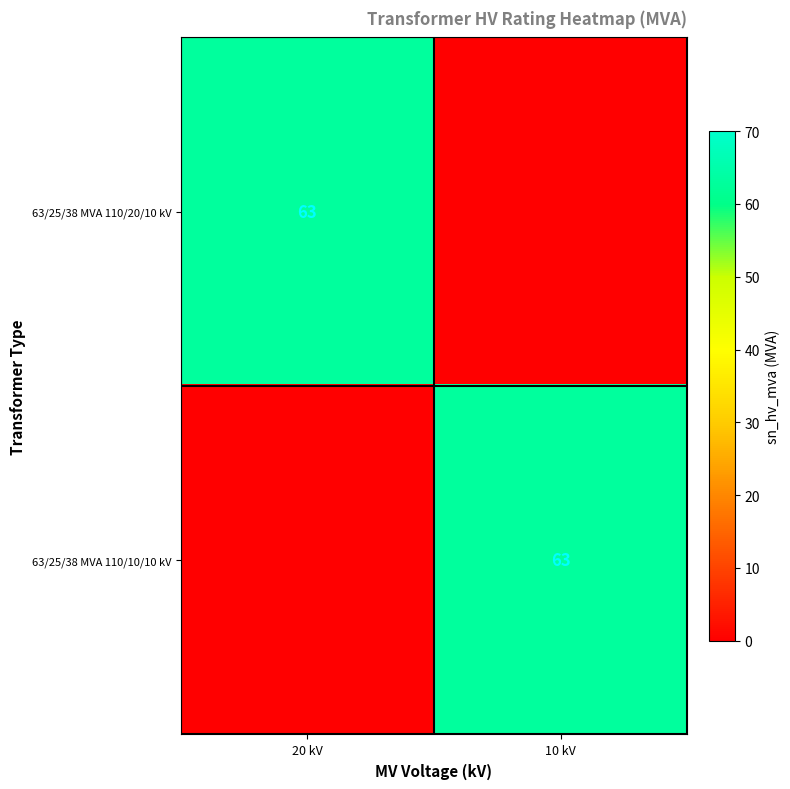

Is it true that 63/25/38 MVA 110/10/10 kV equals 63 at 10 kV?

True